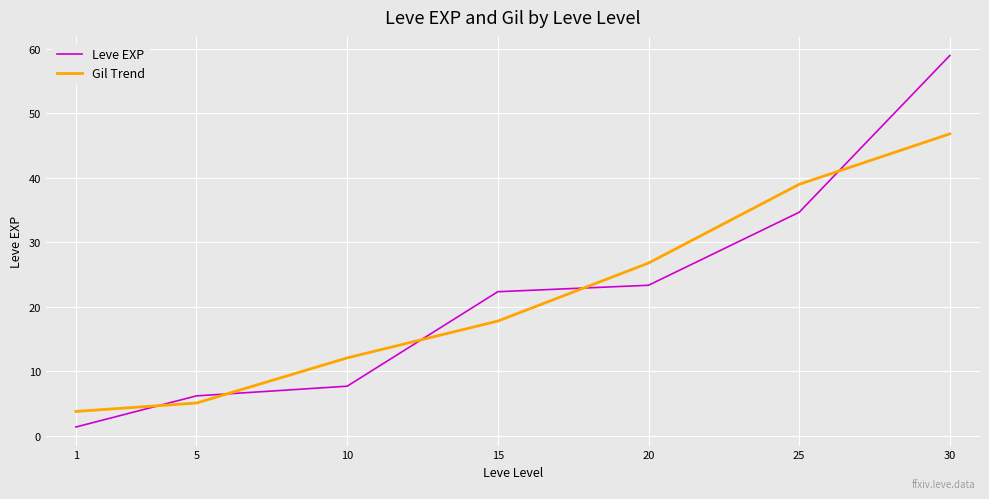

What is the difference between the maximum and minimum values in the Gil Trend series?

43.1